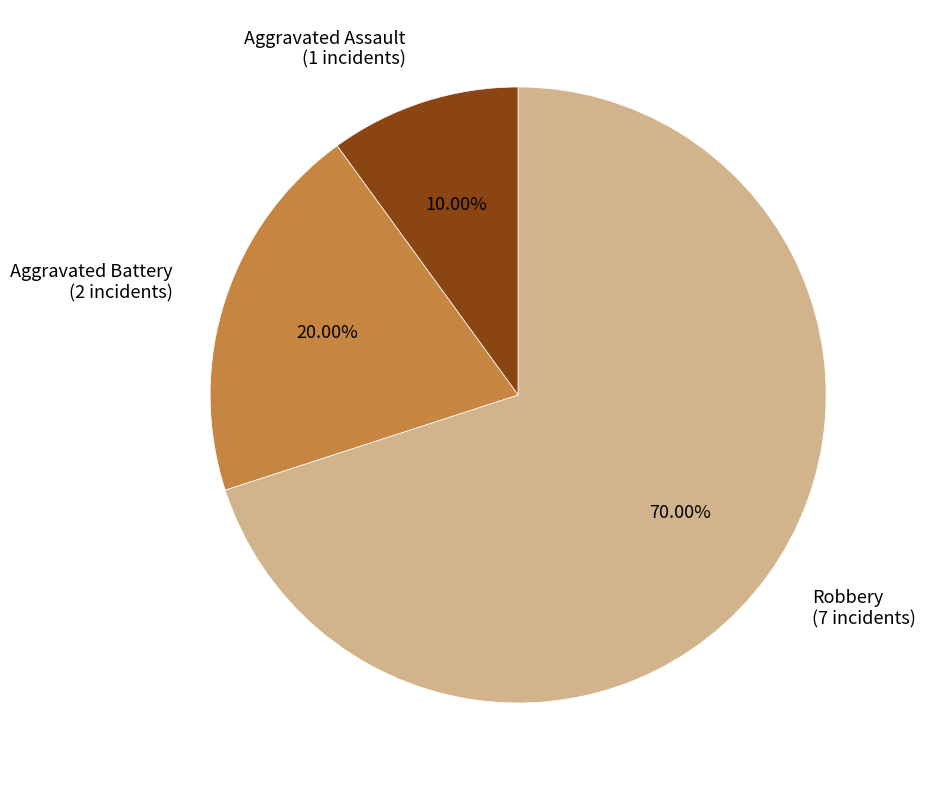

What is the largest slice in the pie chart?

Robbery